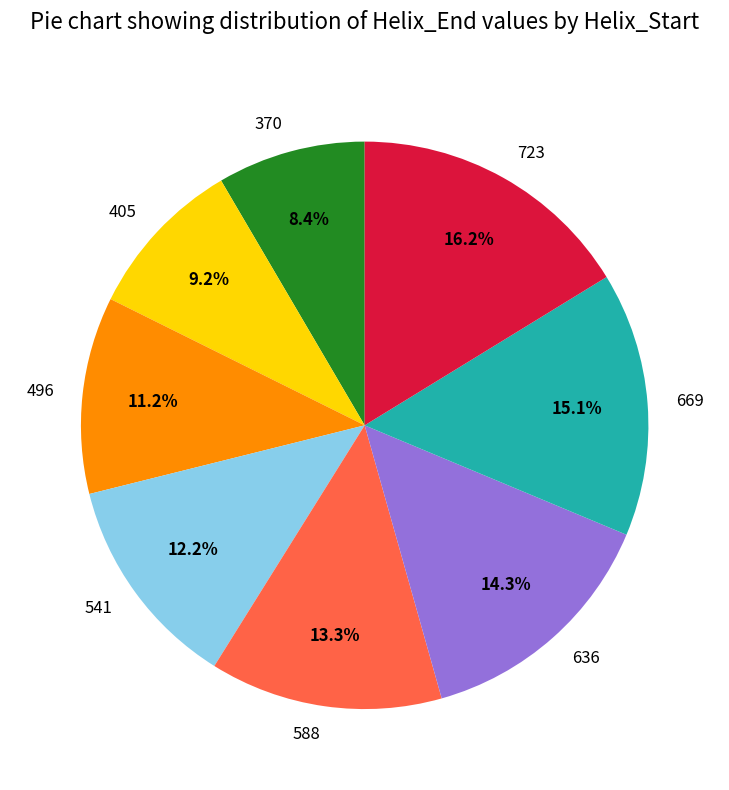

Is it true that 541 is 25% of the pie?

False